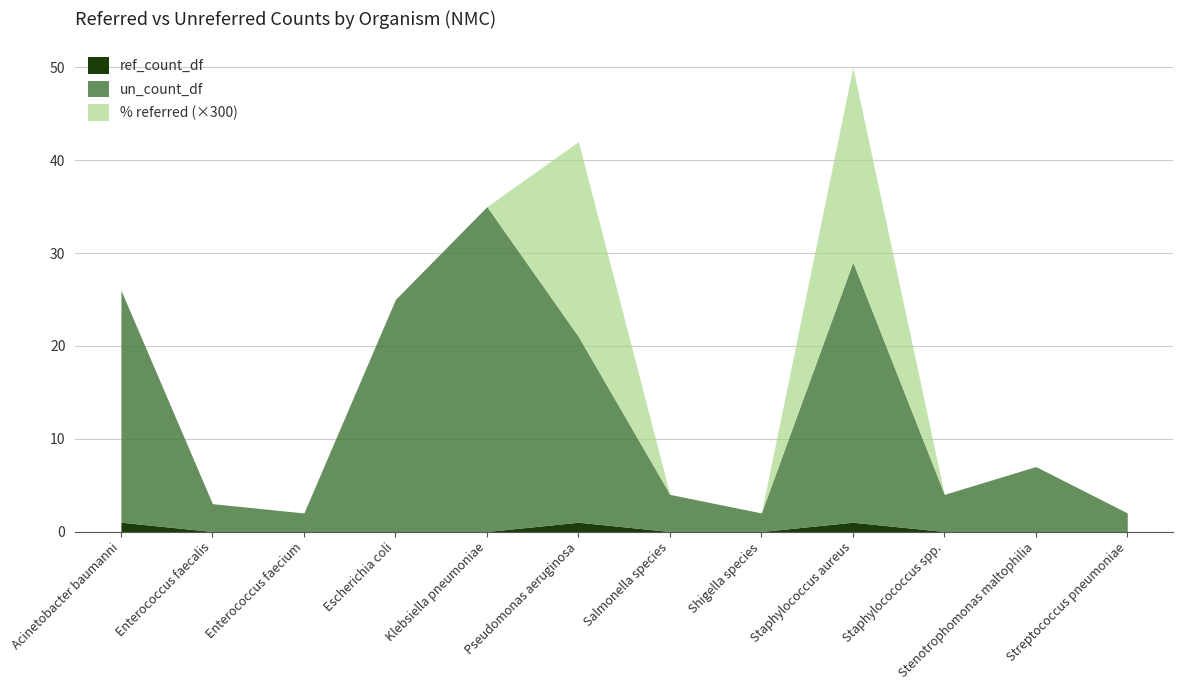

Reading right to left, list all the values displayed in this chart.

% referred: 0.0	0.0	0.0	0.1	0.0	0.0	0.1	0.0	0.0	0.0	0.0	0.0
un_count_df: 2.0	7.0	4.0	28.0	2.0	4.0	20.0	35.0	25.0	2.0	3.0	25.0
ref_count_df: 0.0	0.0	0.0	1.0	0.0	0.0	1.0	0.0	0.0	0.0	0.0	1.0